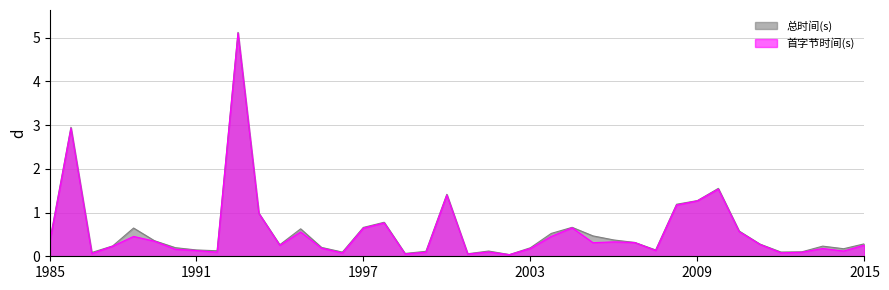

What is the maximum value for 总时间(s)?

5.1